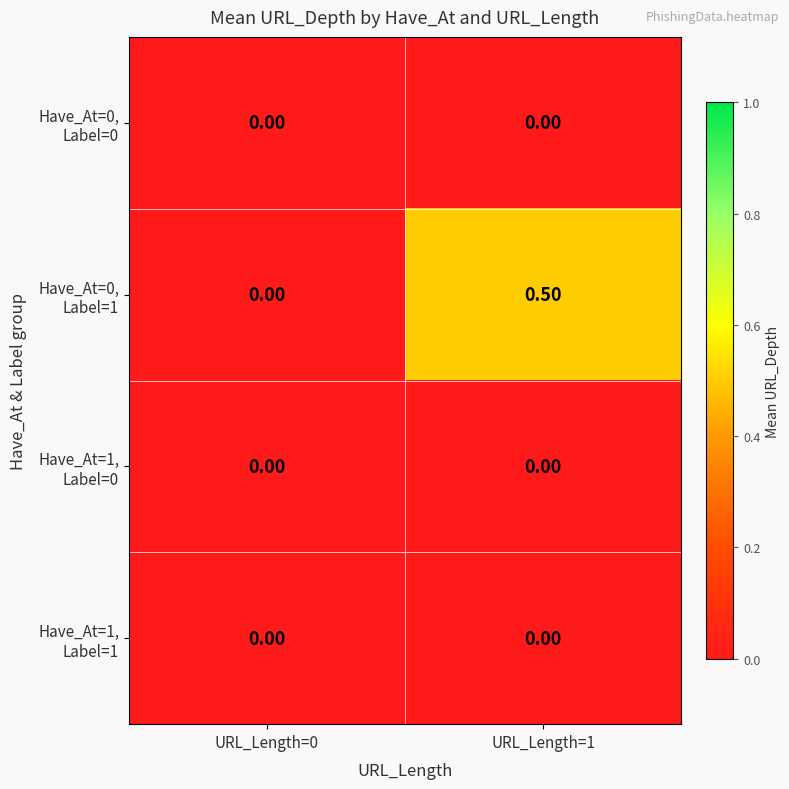

At which category is the sum across all series the highest?

URL_Length=1